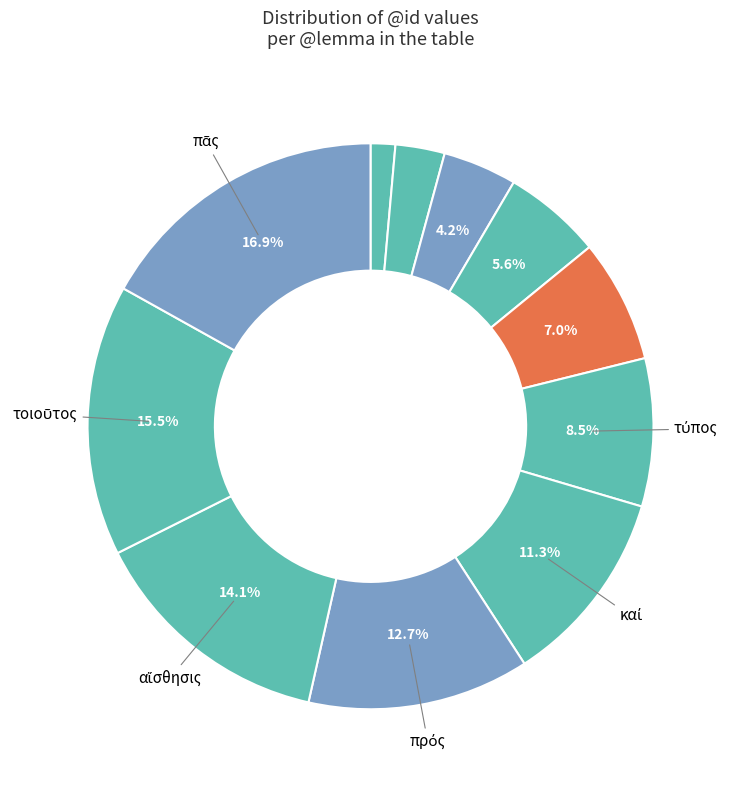

How many slices are in this pie chart?

11